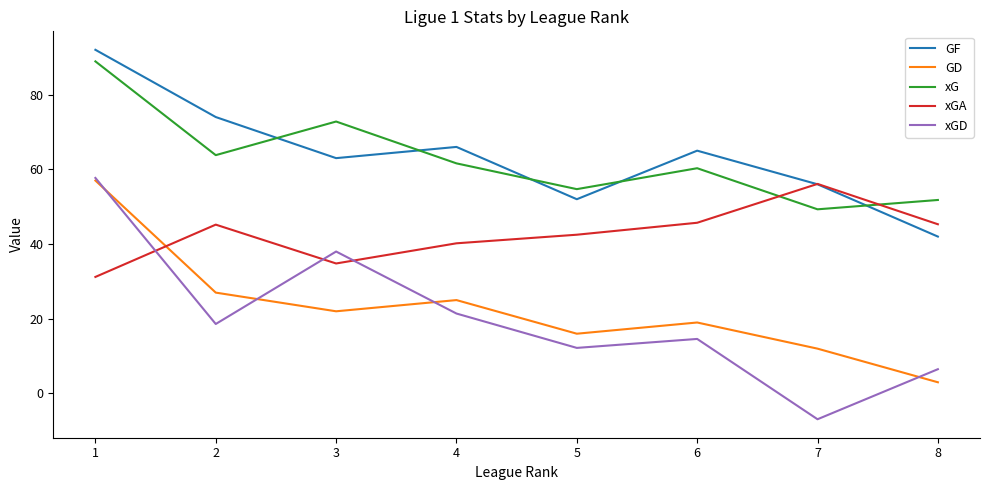

Which series has the largest range (max minus min)?

xGD